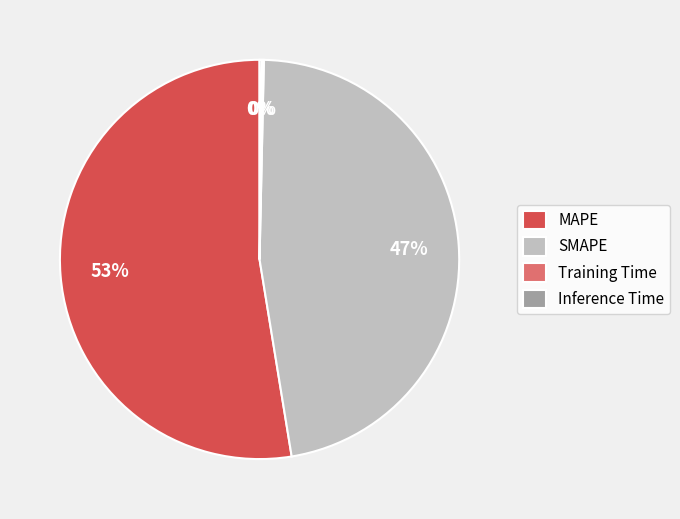

To the nearest percent, what portion does MAPE represent?

53%